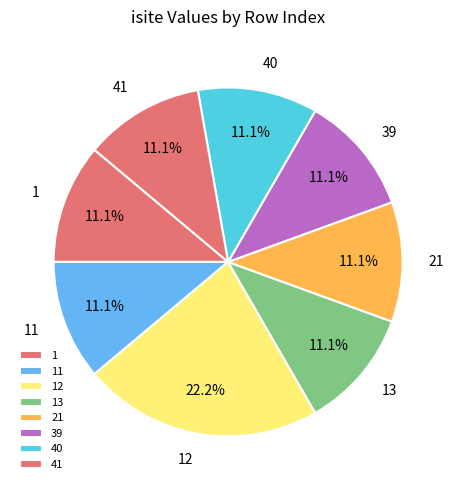

How many segments does this pie chart have?

8